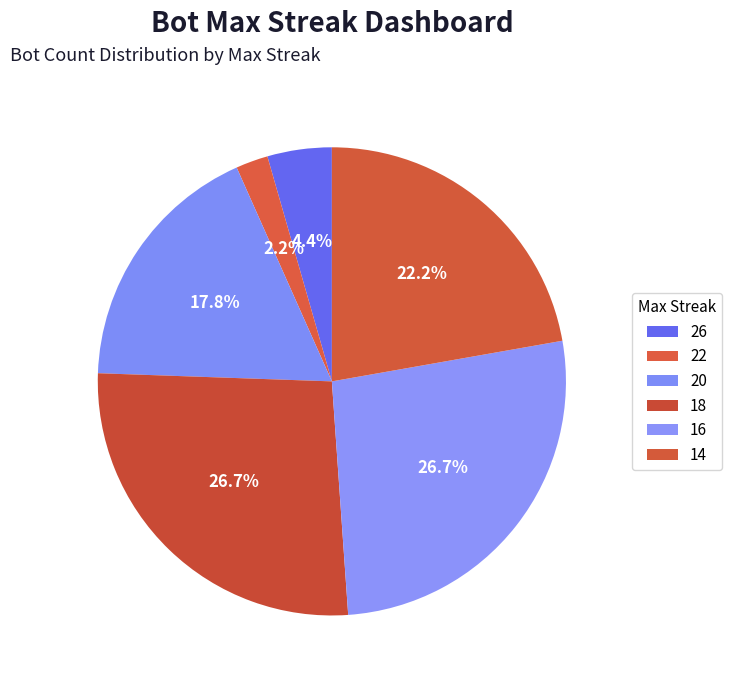

How many segments does this pie chart have?

6